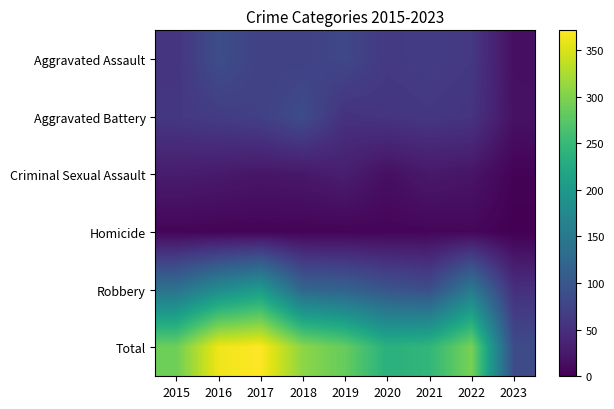

Reading right to left, list all the values displayed in this chart.

Aggravated Assault: 2023=15	2022=61	2021=66	2020=62	2019=80	2018=72	2017=72	2016=88	2015=56
Aggravated Battery: 2023=17	2022=56	2021=60	2020=57	2019=53	2018=86	2017=71	2016=66	2015=60
Criminal Sexual Assault: 2023=3	2022=21	2021=25	2020=15	2019=31	2018=24	2017=22	2016=26	2015=29
Homicide: 2023=0	2022=7	2021=6	2020=5	2019=4	2018=4	2017=4	2016=4	2015=5
Robbery: 2023=51	2022=151	2021=88	2020=97	2019=116	2018=121	2017=202	2016=178	2015=139
Total: 2023=86	2022=296	2021=245	2020=236	2019=284	2018=307	2017=371	2016=362	2015=289